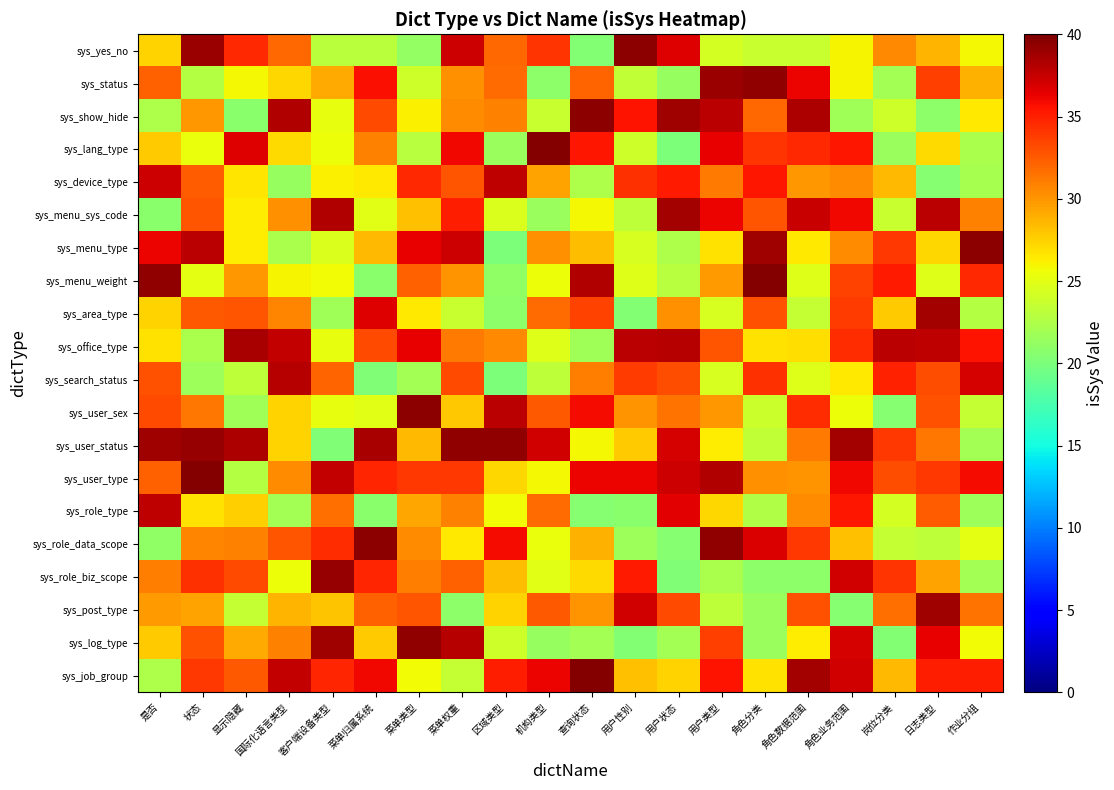

What is the spread (max minus min) of values at 客户端设备类型?

18.8